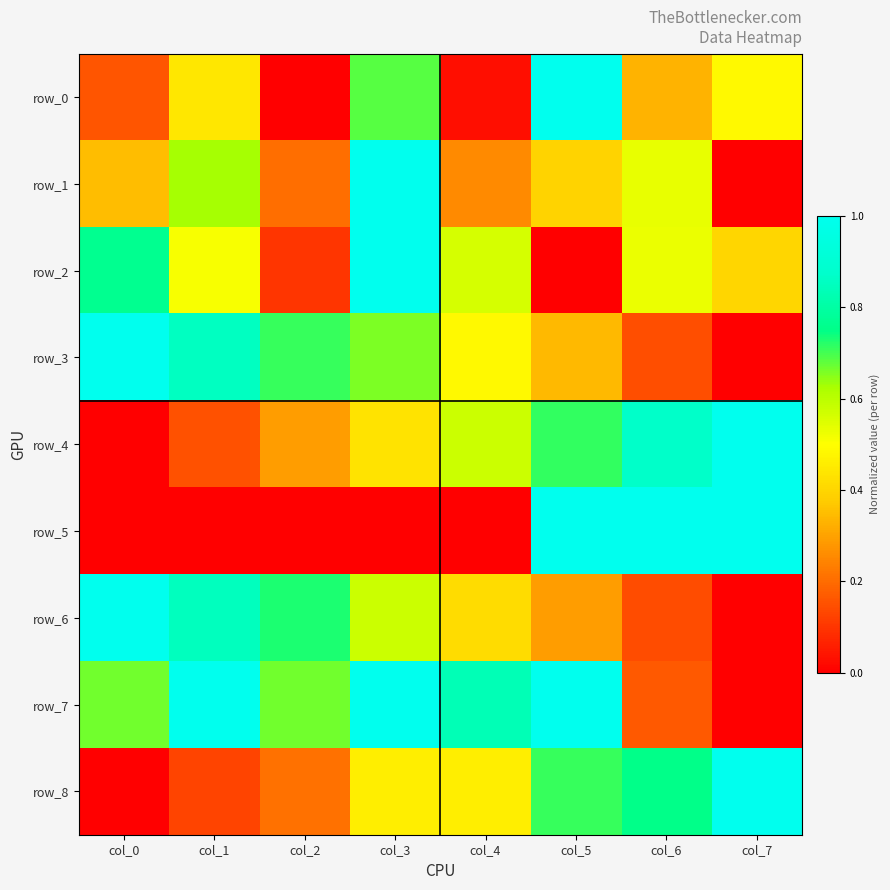

Which series has the widest spread of values?

row_0